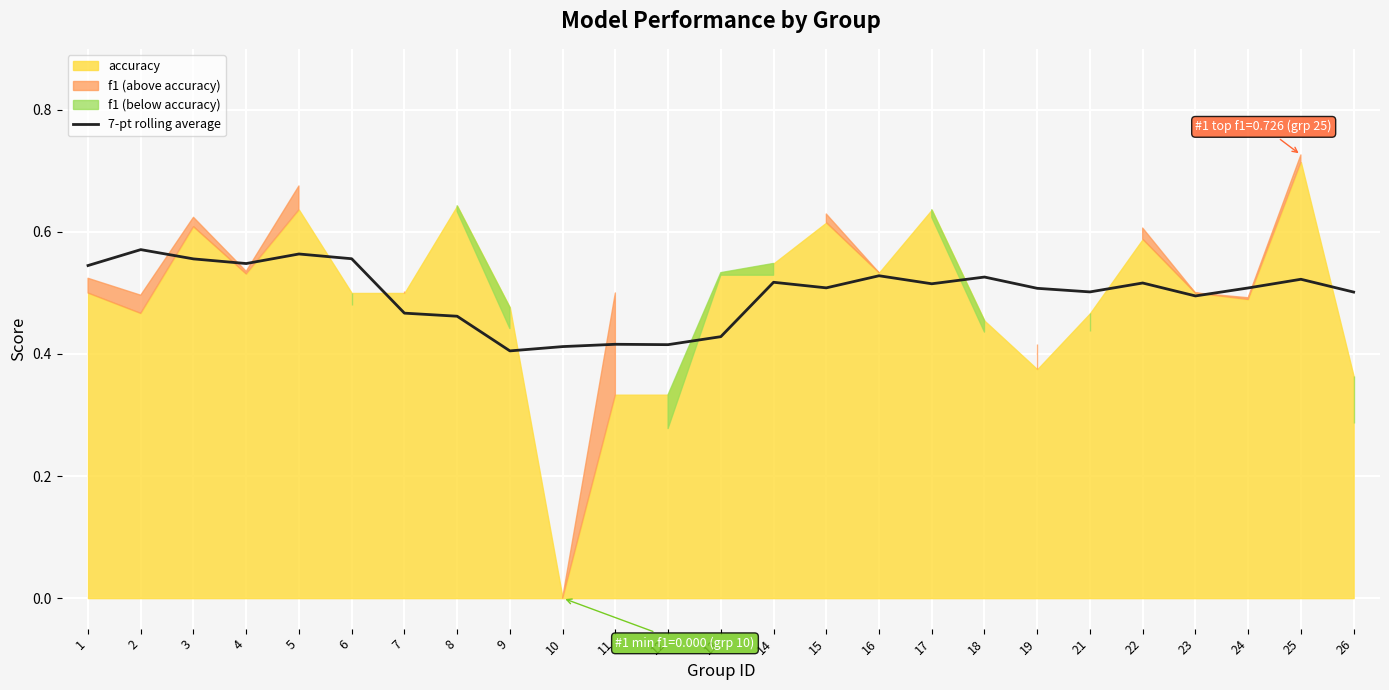

True or false: 7-pt rolling average has a value of 0.7 at 18.

False